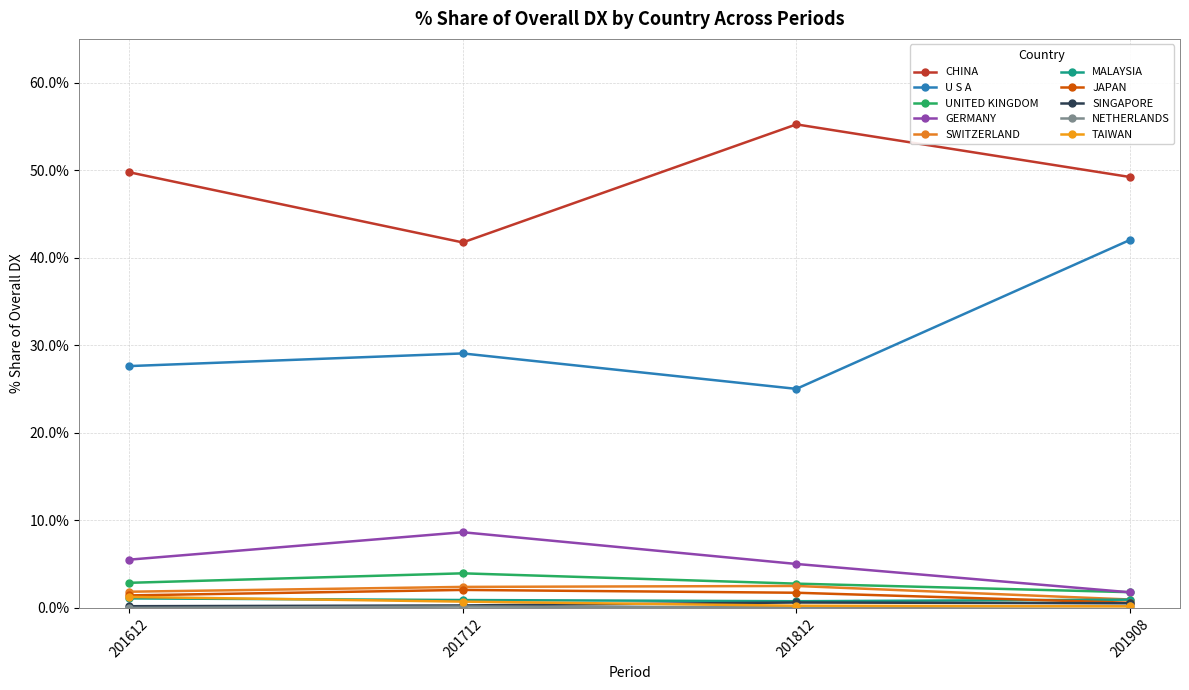

Is this an area chart (filled region under the line)?

No